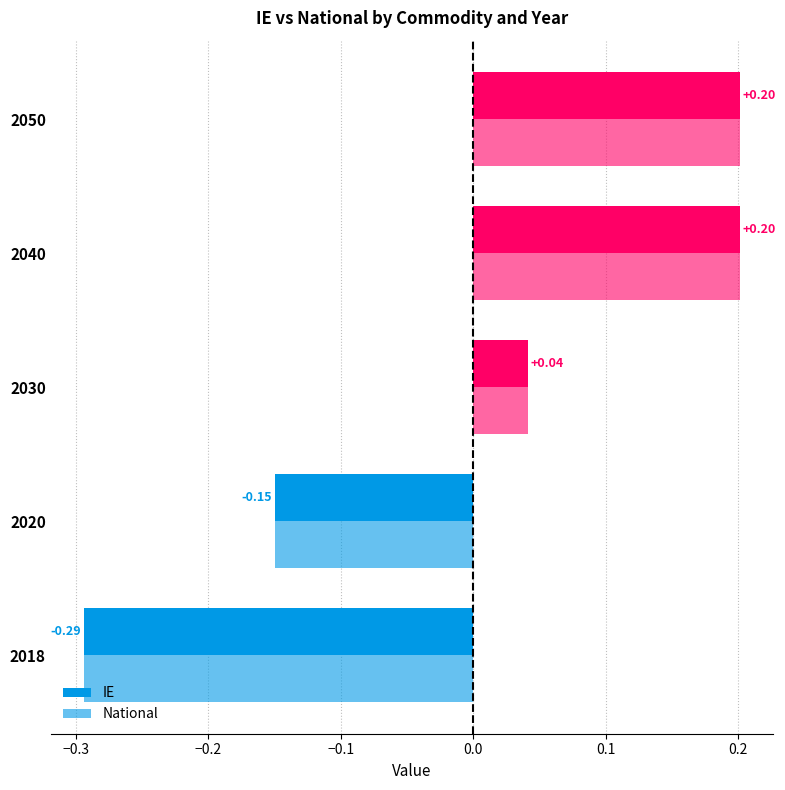

How many categories are shown in the chart?

5